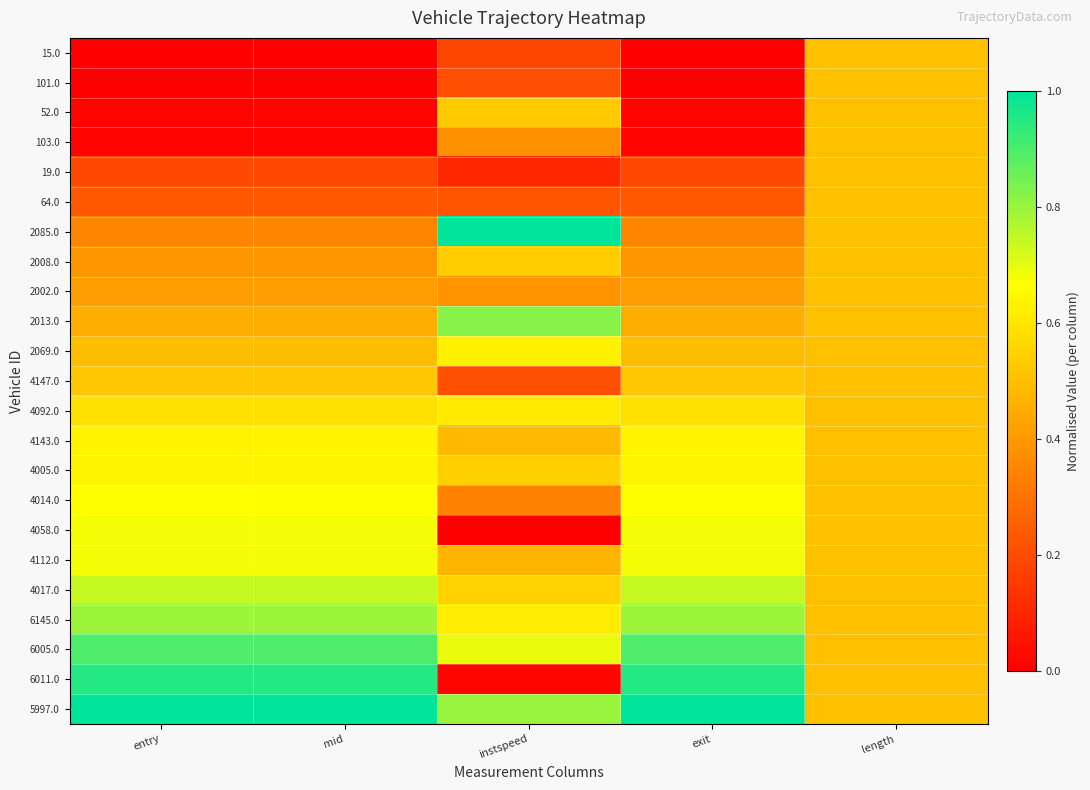

Reading left to right, transcribe all the data shown in this chart.

15.0: entry=0.0	mid=0.0	instspeed=0.2	exit=0.0	length=0.5
101.0: entry=0.0	mid=0.0	instspeed=0.2	exit=0.0	length=0.5
52.0: entry=0.0	mid=0.0	instspeed=0.5	exit=0.0	length=0.5
103.0: entry=0.0	mid=0.0	instspeed=0.4	exit=0.0	length=0.5
19.0: entry=0.2	mid=0.2	instspeed=0.1	exit=0.2	length=0.5
64.0: entry=0.2	mid=0.2	instspeed=0.2	exit=0.2	length=0.5
2085.0: entry=0.3	mid=0.3	instspeed=1.0	exit=0.3	length=0.5
2008.0: entry=0.4	mid=0.4	instspeed=0.5	exit=0.4	length=0.5
2002.0: entry=0.4	mid=0.4	instspeed=0.4	exit=0.4	length=0.5
2013.0: entry=0.5	mid=0.5	instspeed=0.8	exit=0.5	length=0.5
2069.0: entry=0.5	mid=0.5	instspeed=0.6	exit=0.5	length=0.5
4147.0: entry=0.5	mid=0.5	instspeed=0.2	exit=0.5	length=0.5
4092.0: entry=0.6	mid=0.6	instspeed=0.6	exit=0.6	length=0.5
4143.0: entry=0.6	mid=0.6	instspeed=0.5	exit=0.6	length=0.5
4005.0: entry=0.6	mid=0.6	instspeed=0.5	exit=0.6	length=0.5
4014.0: entry=0.7	mid=0.7	instspeed=0.3	exit=0.7	length=0.5
4058.0: entry=0.7	mid=0.7	instspeed=0.0	exit=0.7	length=0.5
4112.0: entry=0.7	mid=0.7	instspeed=0.5	exit=0.7	length=0.5
4017.0: entry=0.7	mid=0.7	instspeed=0.5	exit=0.7	length=0.5
6145.0: entry=0.8	mid=0.8	instspeed=0.6	exit=0.8	length=0.5
6005.0: entry=0.9	mid=0.9	instspeed=0.7	exit=0.9	length=0.5
6011.0: entry=1.0	mid=1.0	instspeed=0.0	exit=1.0	length=0.5
5997.0: entry=1.0	mid=1.0	instspeed=0.8	exit=1.0	length=0.5